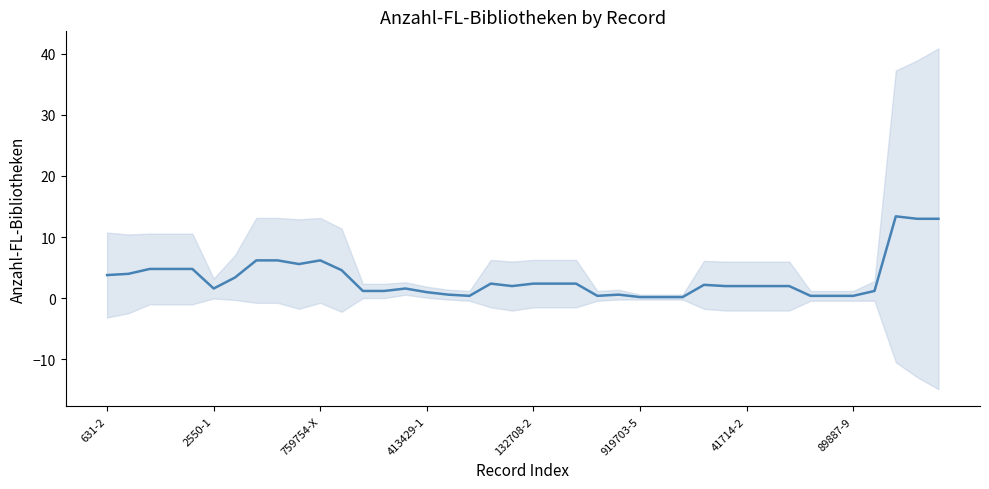

What is the label of the 10th point from the left?

9